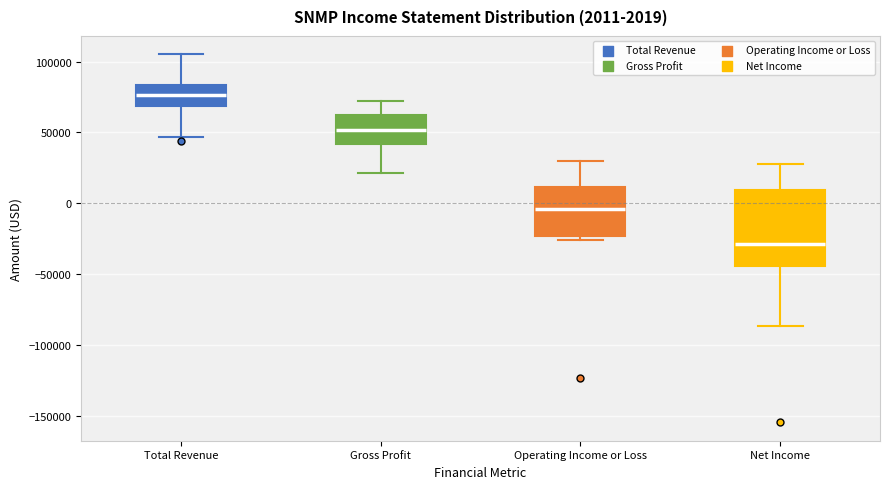

Which box's median line is the highest?

Total Revenue